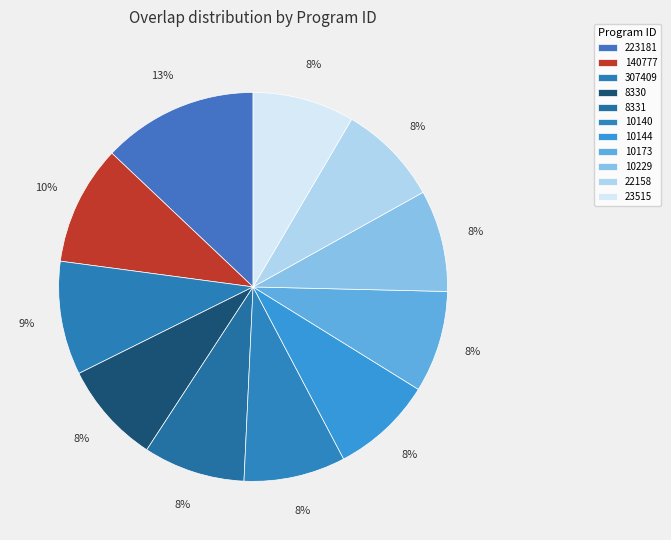

How many segments does this pie chart have?

11